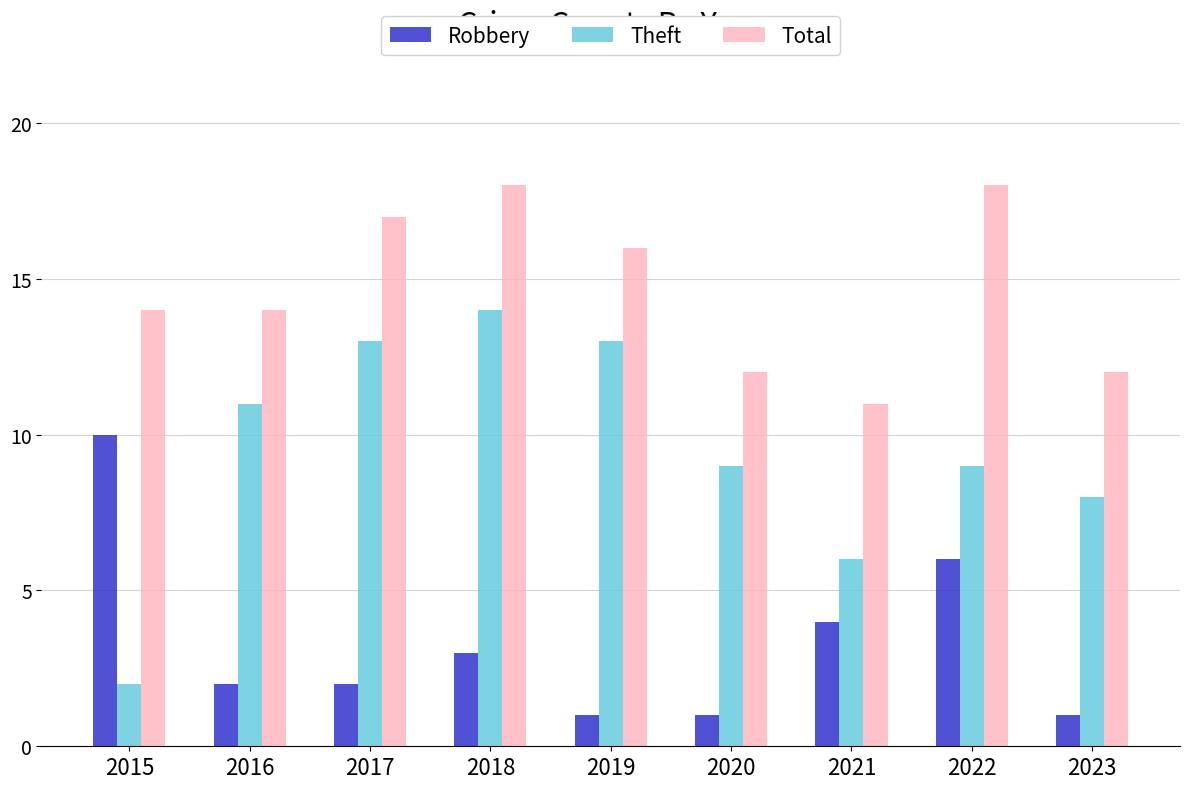

Reading right to left, what are all the values shown in this chart?

Robbery: 1	6	4	1	1	3	2	2	10
Theft: 8	9	6	9	13	14	13	11	2
Total: 12	18	11	12	16	18	17	14	14